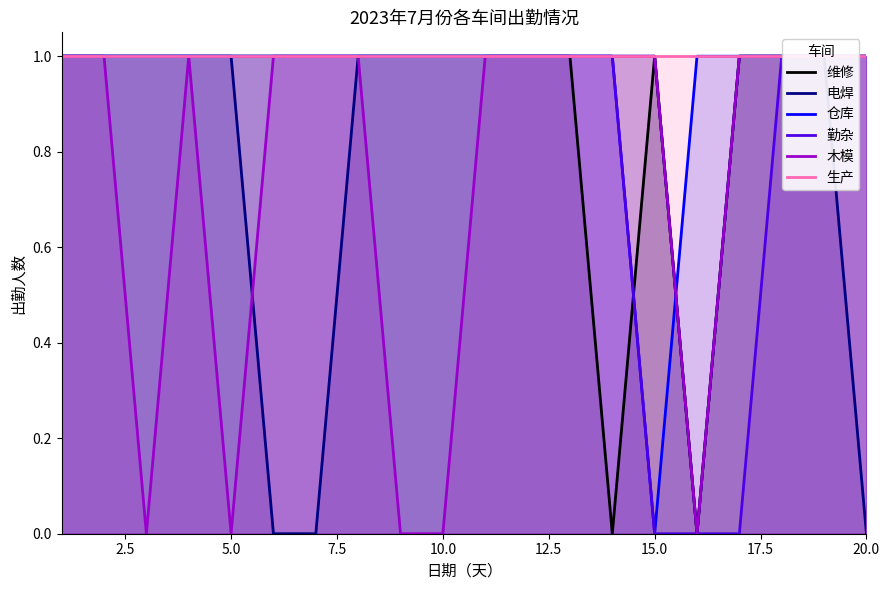

What are all the series names shown in the legend?

维修, 电焊, 仓库, 勤杂, 木模, 生产